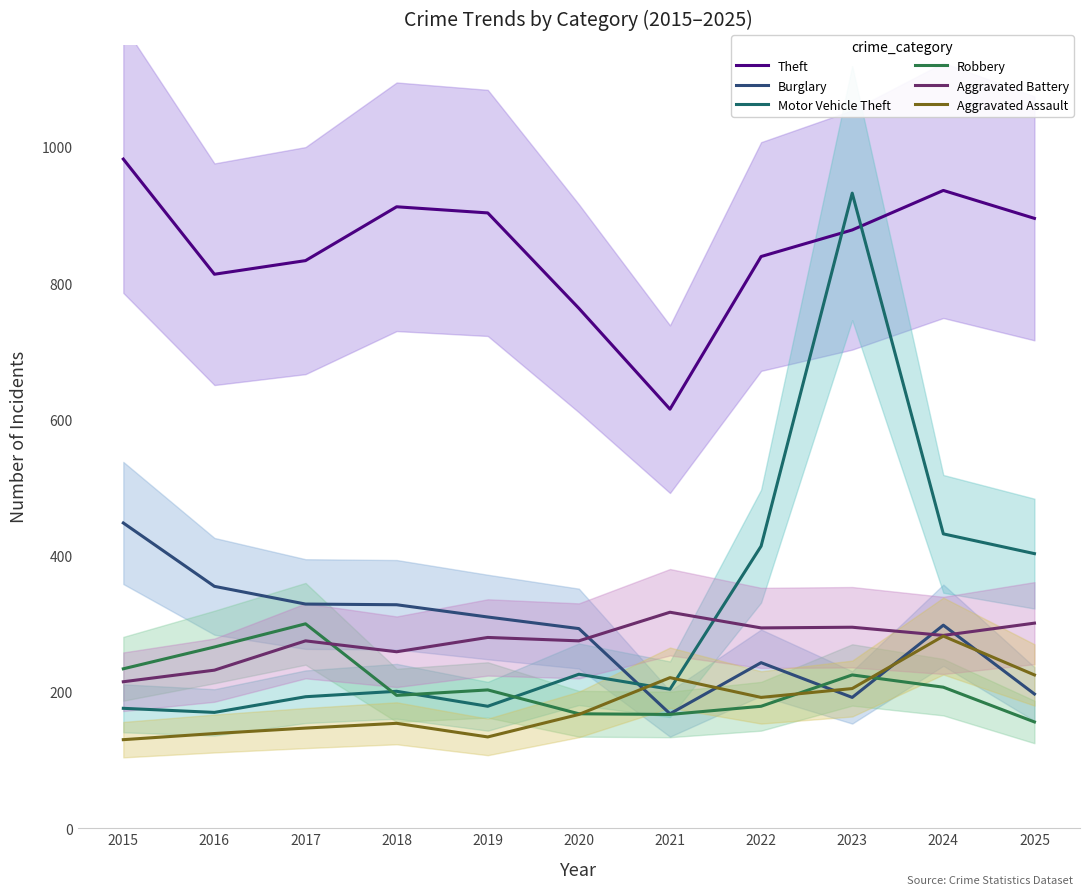

Rank the series at 2015 from lowest to highest value.

Aggravated Assault, Motor Vehicle Theft, Aggravated Battery, Robbery, Burglary, Theft